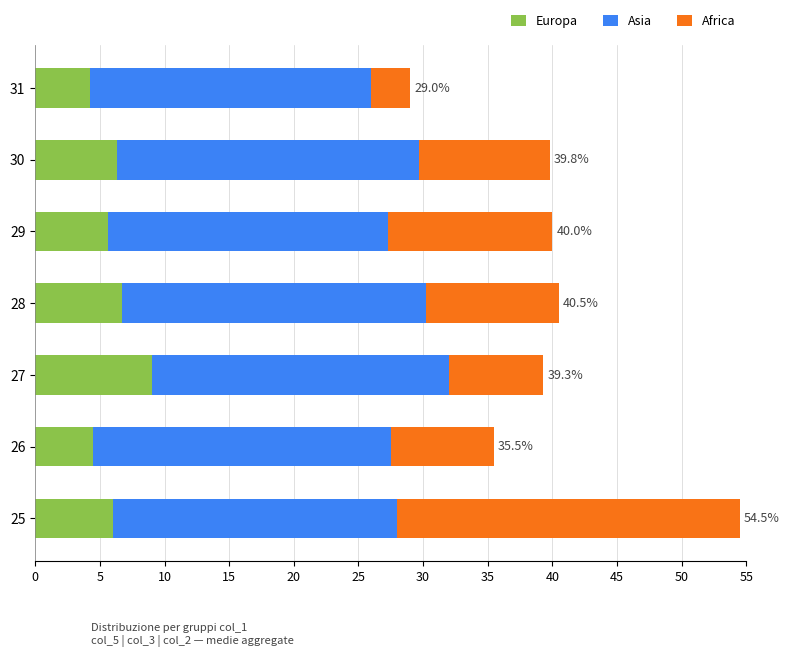

Which category has the highest value in the Europa series?

27